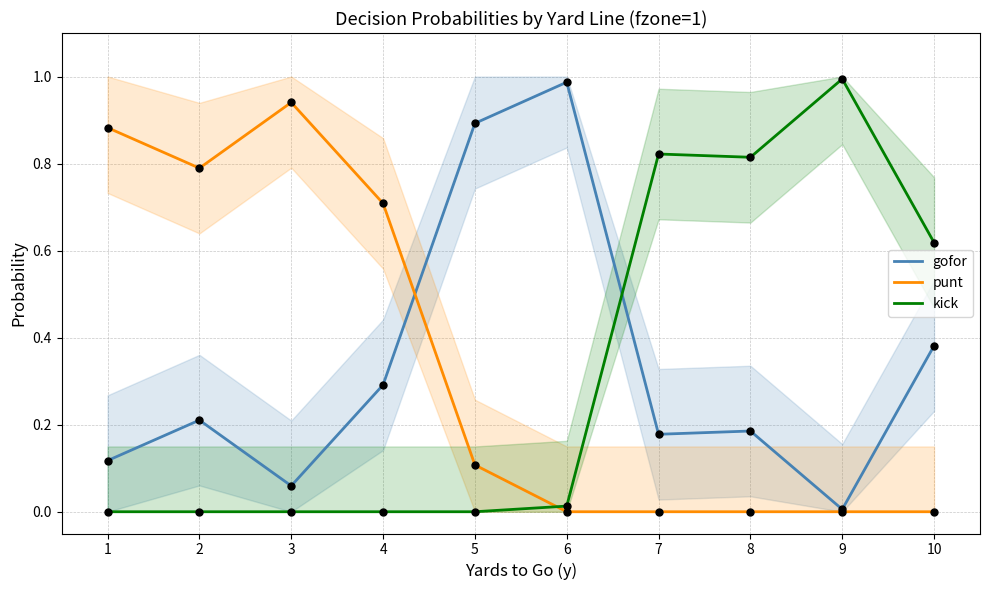

At how many categories does at least one series exceed 0?

10